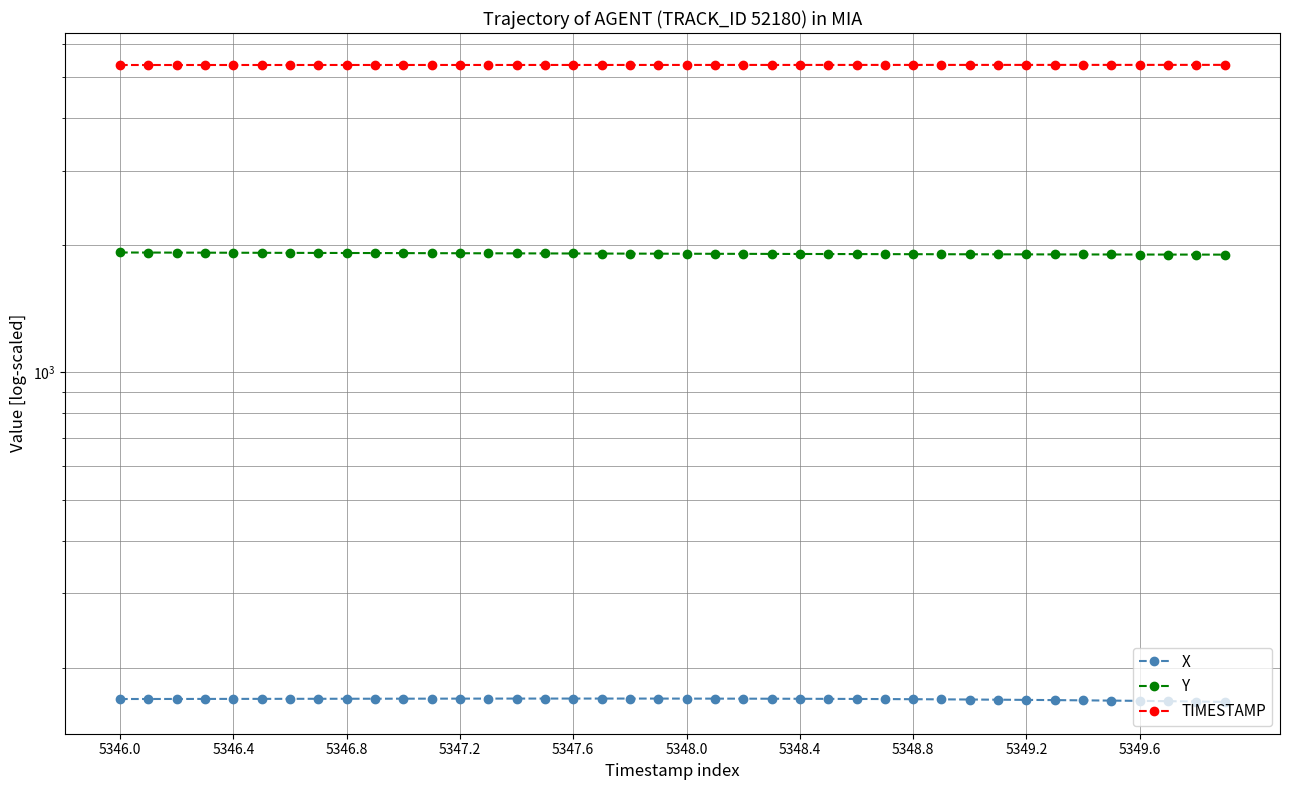

What is the sum of the TIMESTAMP values at 22 and 13?

10695.5